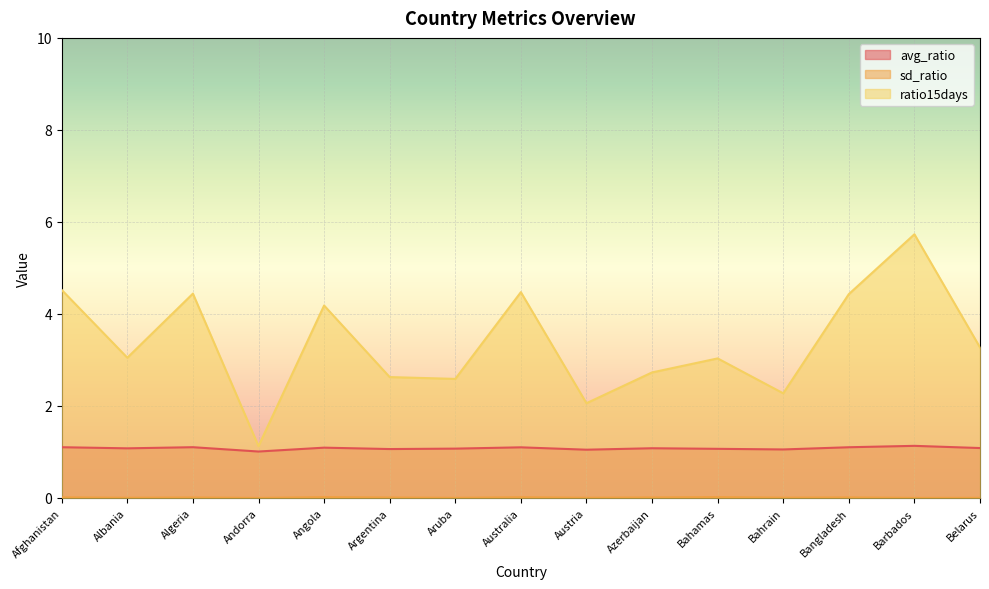

True or false: sd_ratio and ratio15days cross at least once.

False